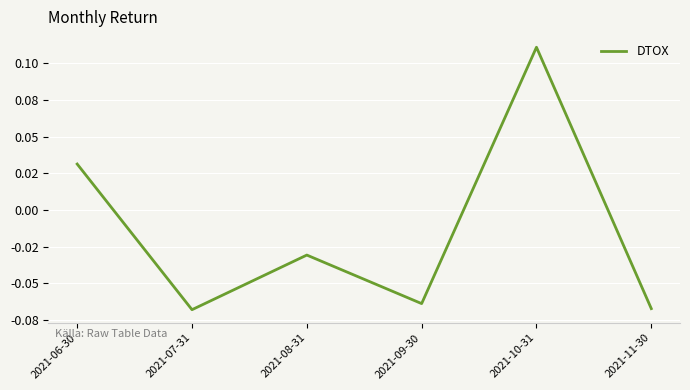

What is the smallest value displayed?

-0.1